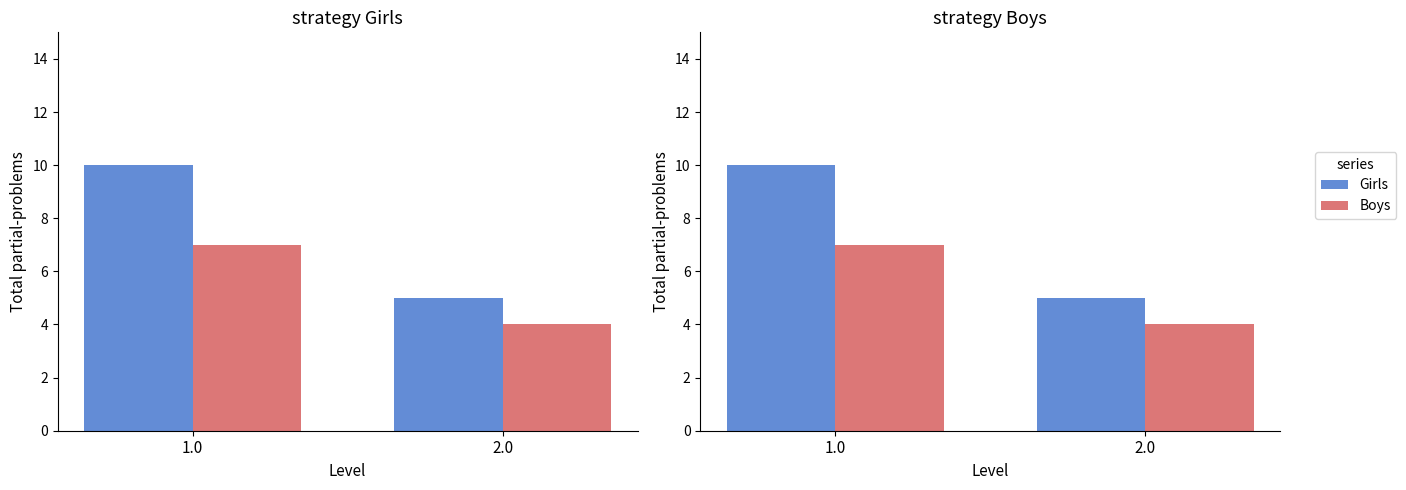

Rank the series by their average value, from lowest to highest.

Boys, Girls